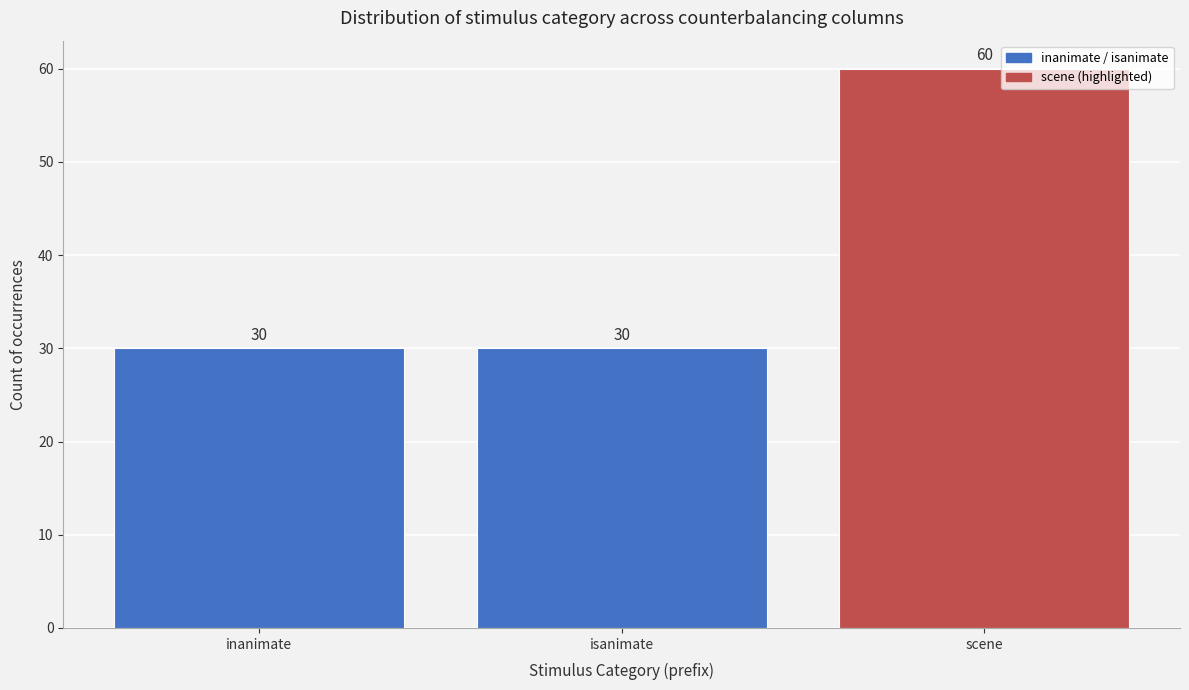

Reading left to right, what are all the values shown in this chart?

inanimate=30	isanimate=30	scene=60